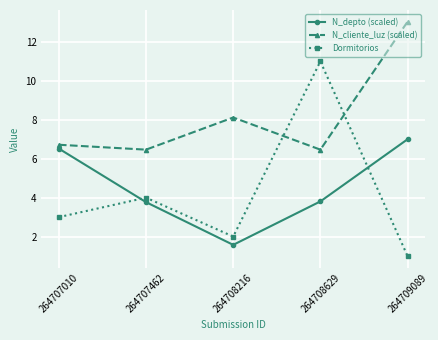

Is the value of Dormitorios at 264708216 greater than the value of N_depto (scaled) at 264708629?

No